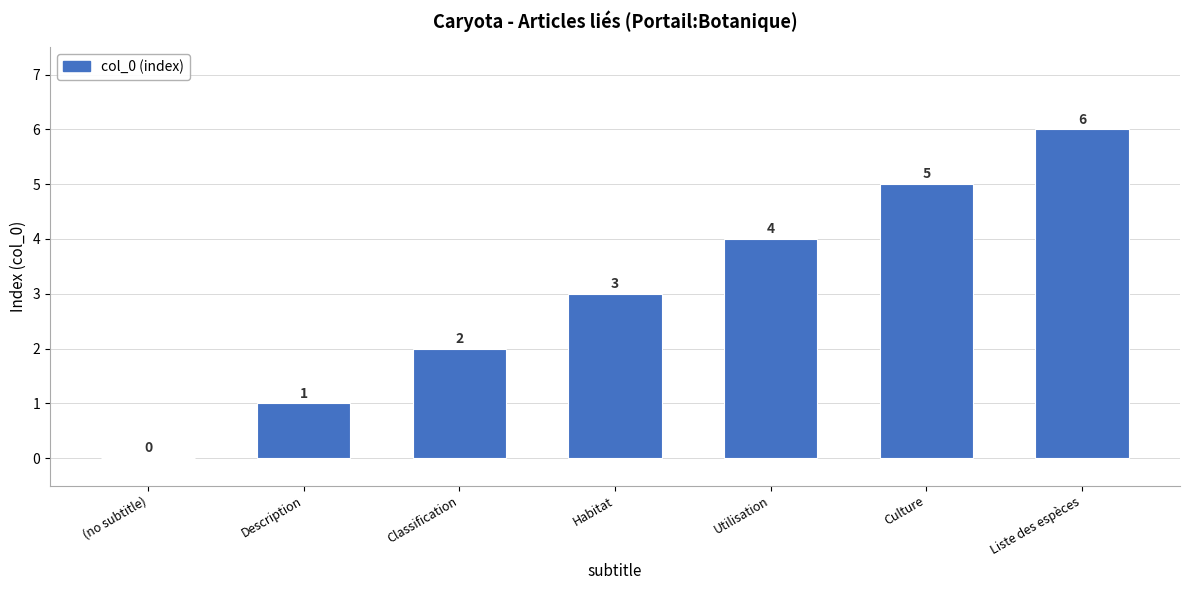

What is the ratio of the value at Liste des espèces to the value at Utilisation?

1.5